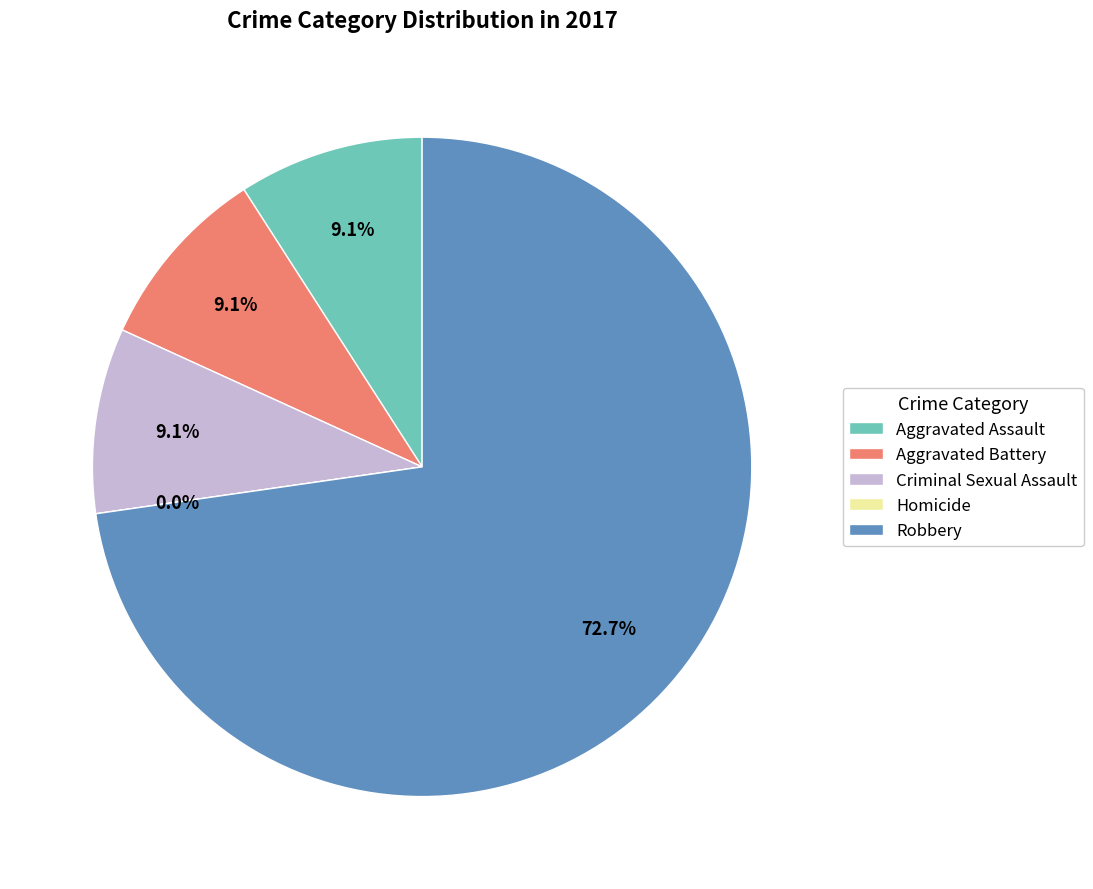

What is the ratio of the value at Criminal Sexual Assault to the value at Aggravated Battery?

1.0